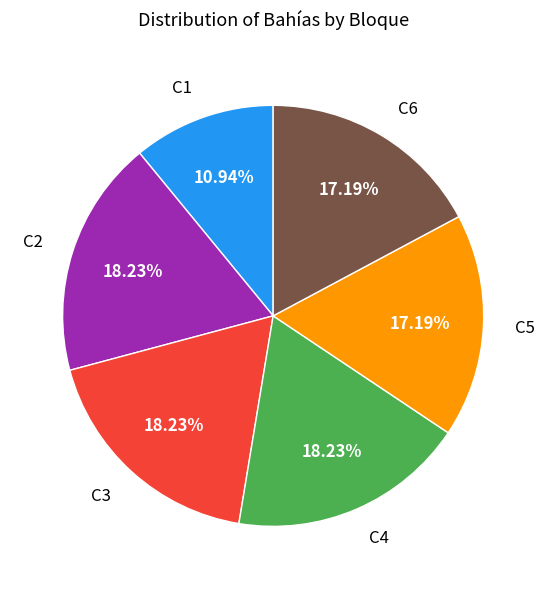

Is the sum of C4 and C2 greater than half?

No